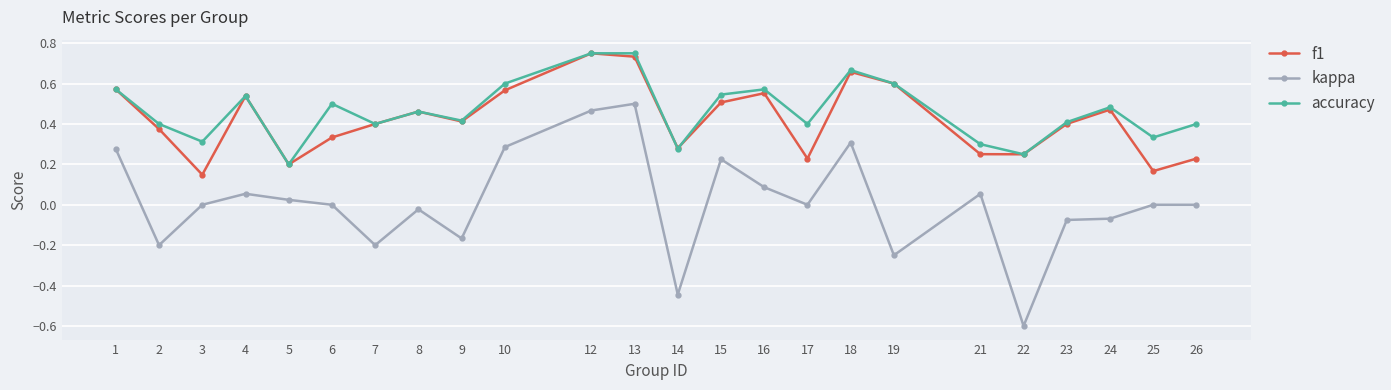

Is the value of f1 at 12 greater than the value of accuracy at 25?

Yes